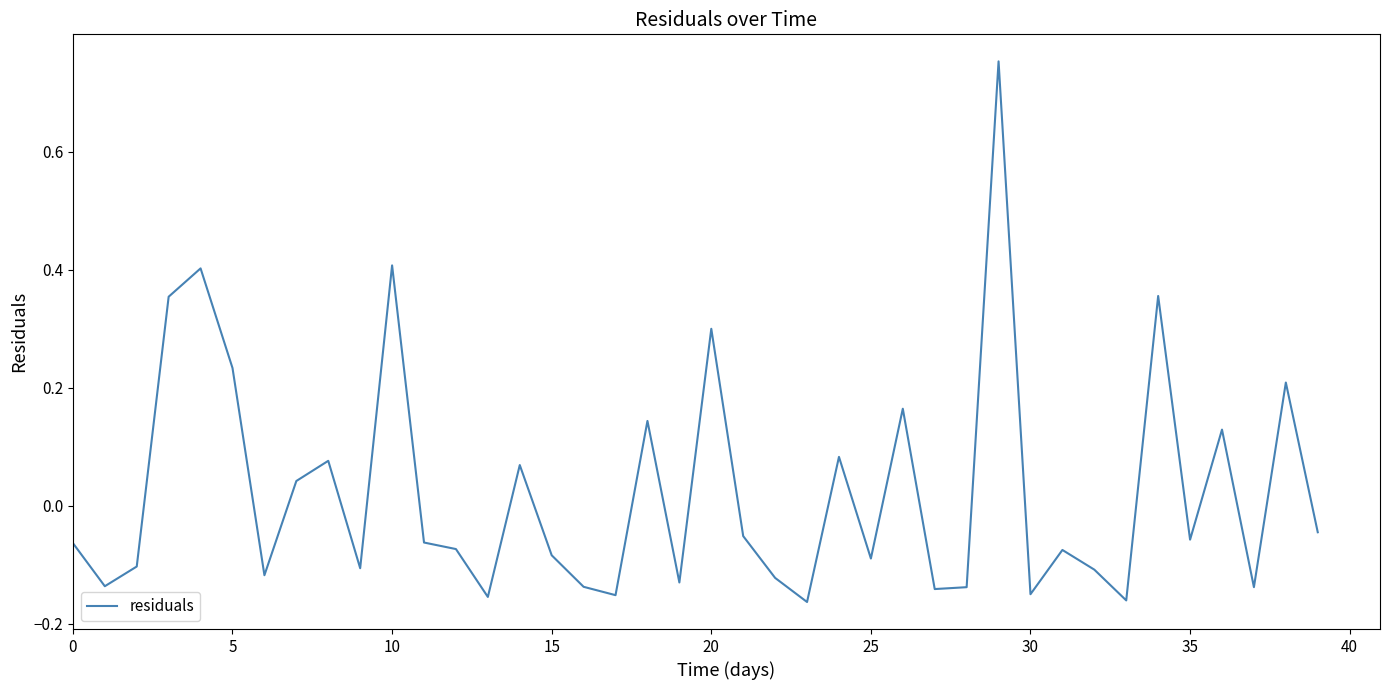

What is the difference between the maximum and minimum values?

0.9